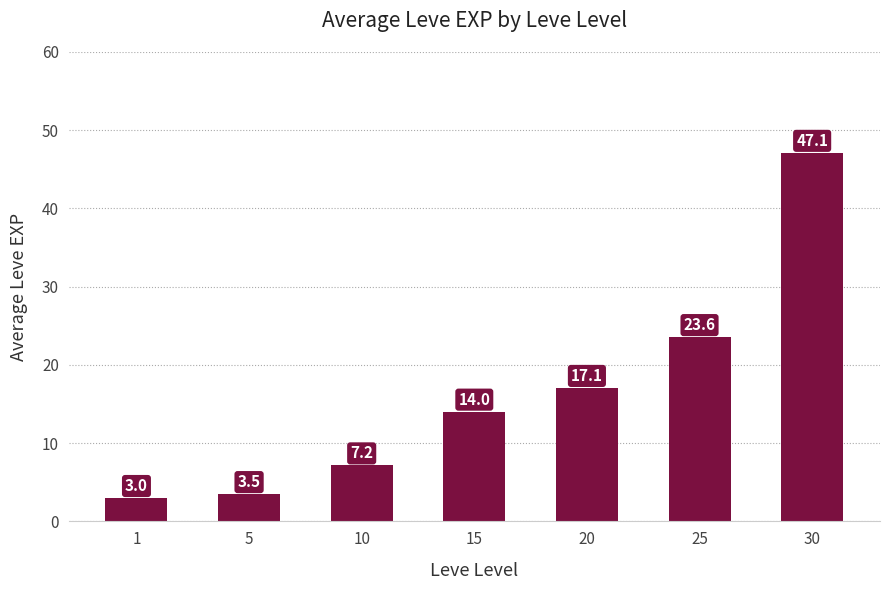

Is it true that the value at 30 is 47.1?

True